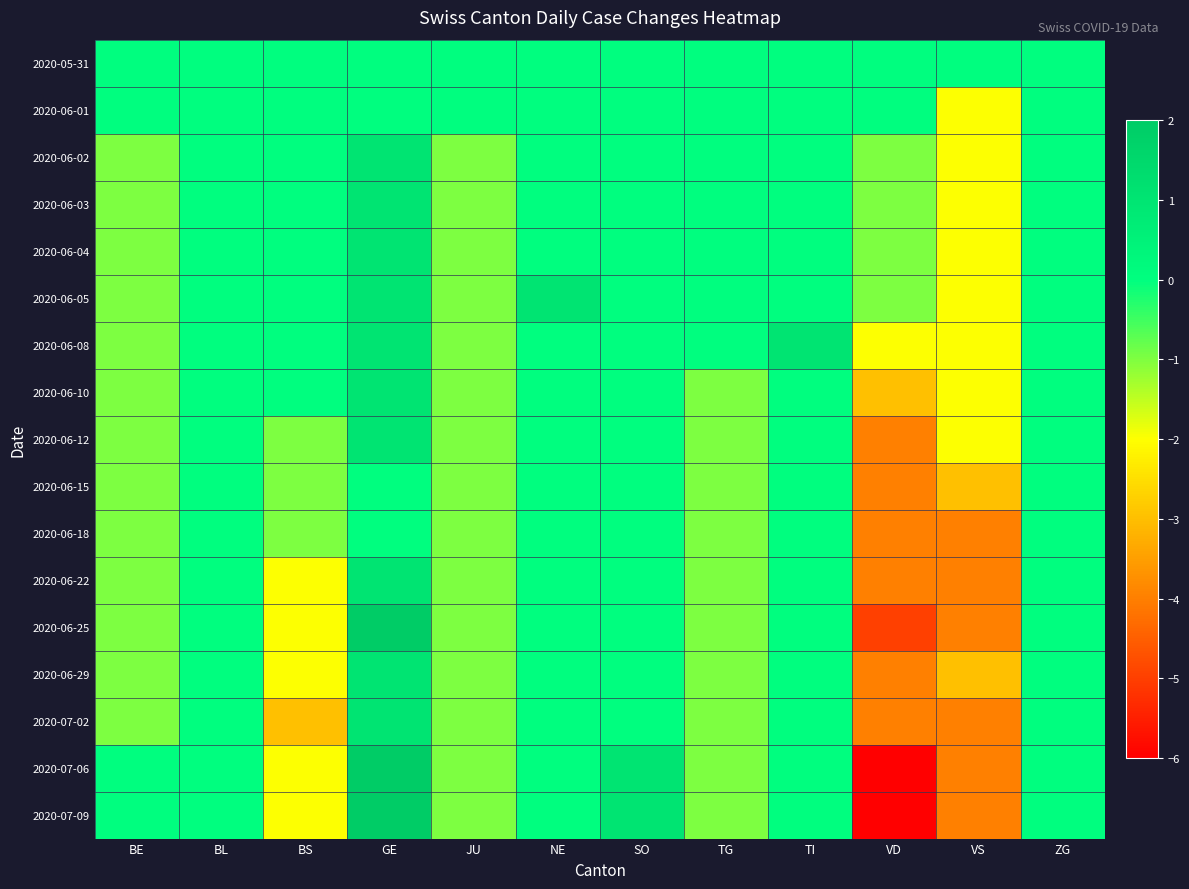

At which category is the sum across all series the highest?

GE